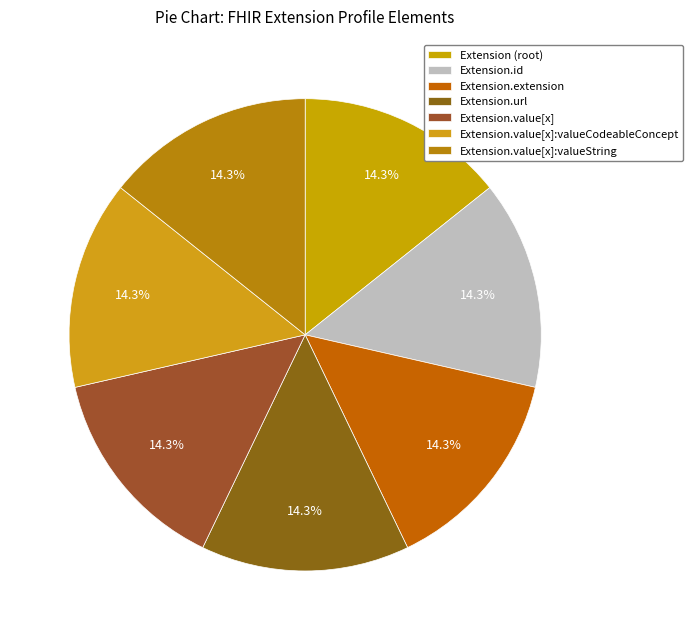

To the nearest percent, what is the difference between the largest and smallest slice percentages?

0%